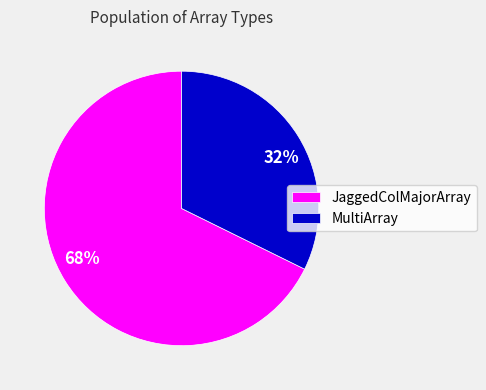

Which slice is the smallest?

MultiArray